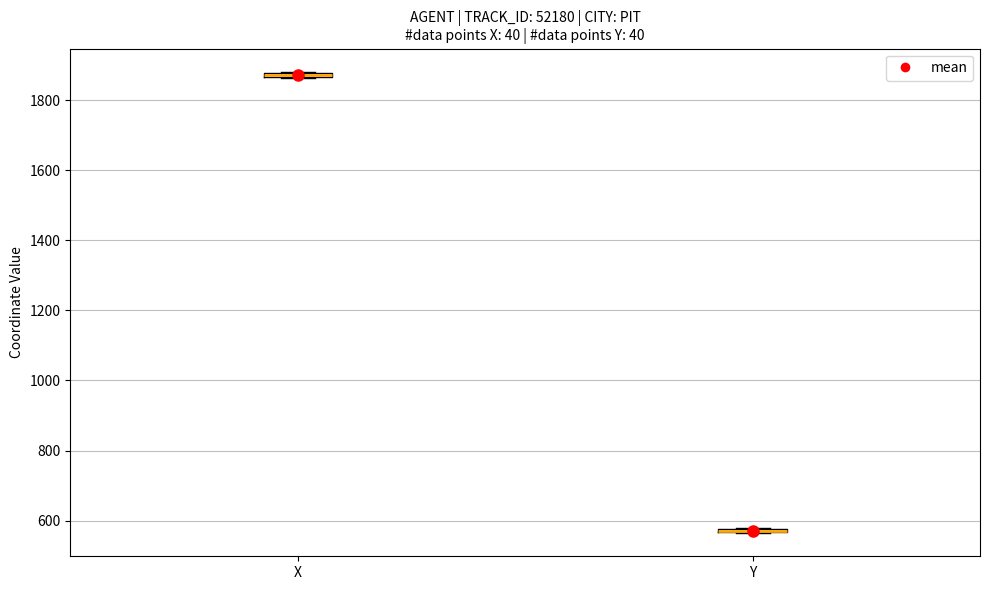

Where is the lower edge of the box for X on the y-axis? The values are not printed on the chart, so give them approximately, as read against the axis.

1860